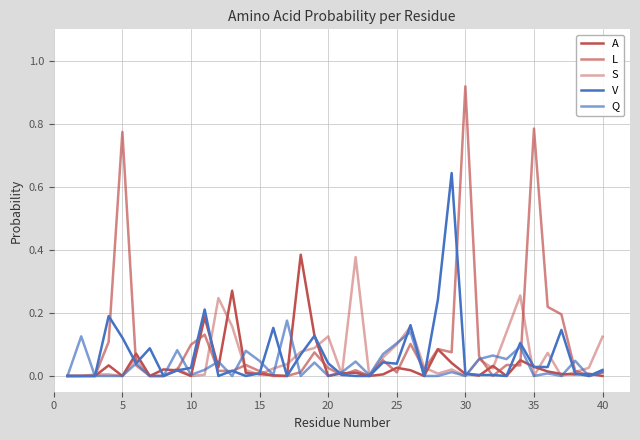

How many lines are shown in the chart?

5